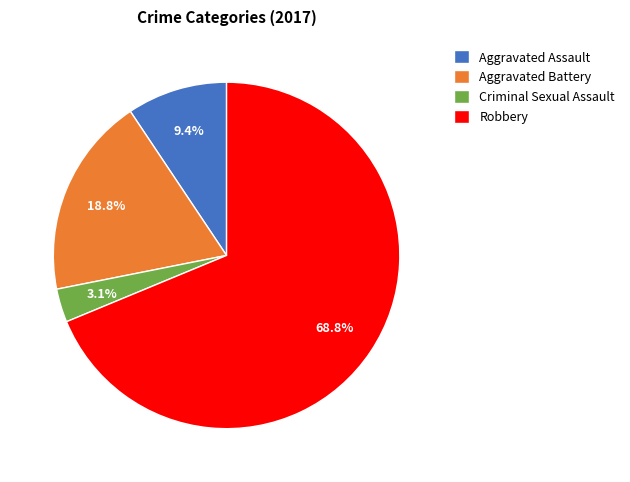

How many segments does this pie chart have?

4